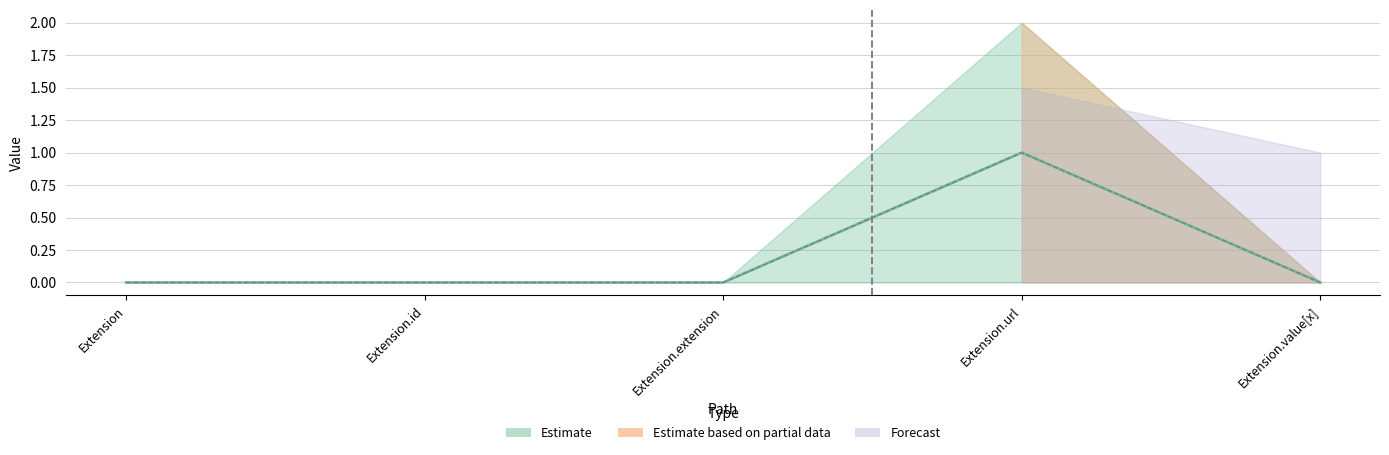

Reading left to right, what are all the values shown in this chart?

Min: Extension=0	Extension.id=0	Extension.extension=0	Extension.url=1	Extension.value[x]=0
Base Min: Extension=0	Extension.id=0	Extension.extension=0	Extension.url=1	Extension.value[x]=0